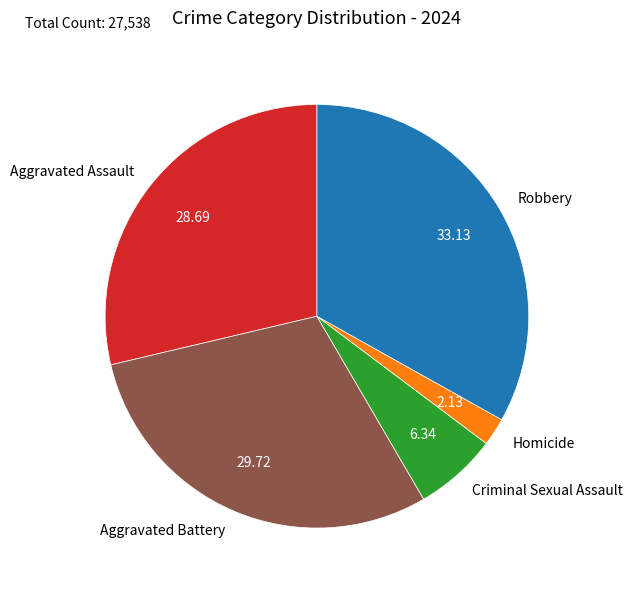

Rank the categories by value from highest to lowest.

Robbery, Aggravated Battery, Aggravated Assault, Criminal Sexual Assault, Homicide